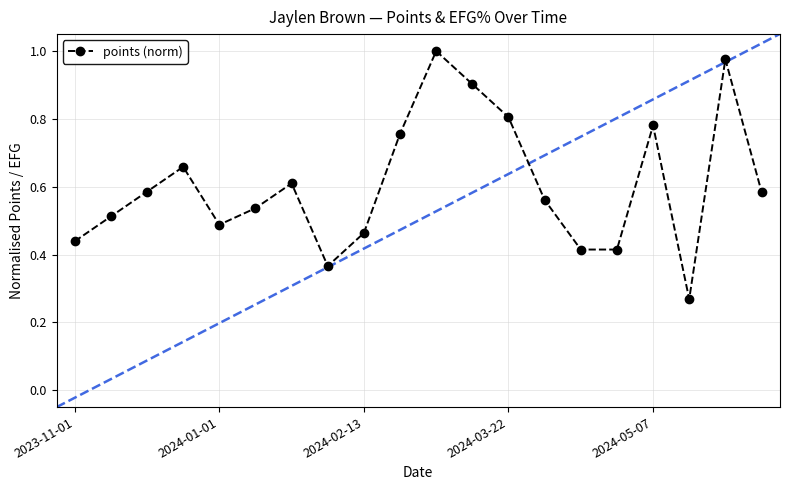

What is the sum of all values?

12.1